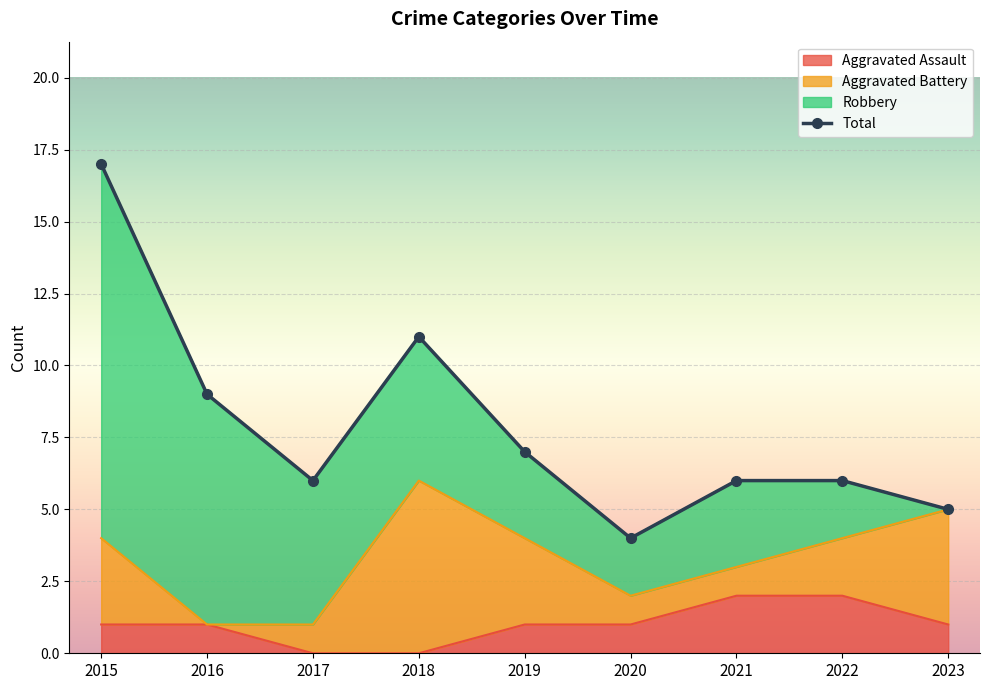

Rank the categories by value from highest to lowest.

2015, 2018, 2016, 2019, 2017, 2021, 2022, 2023, 2020